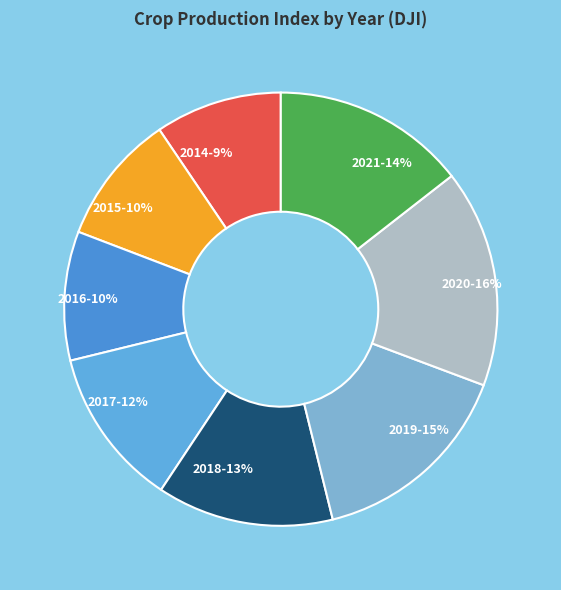

Which category has the biggest portion of the pie?

2020